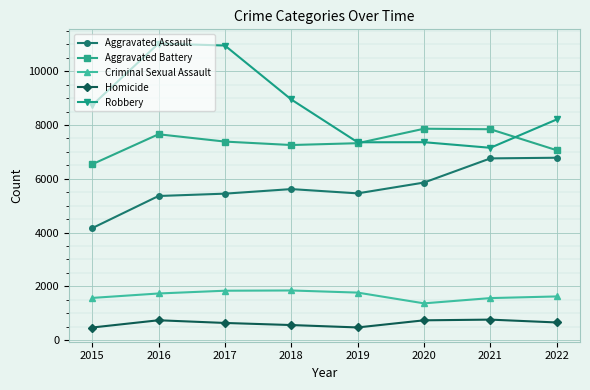

What is the value of the Homicide point at the 6th from the left?

736